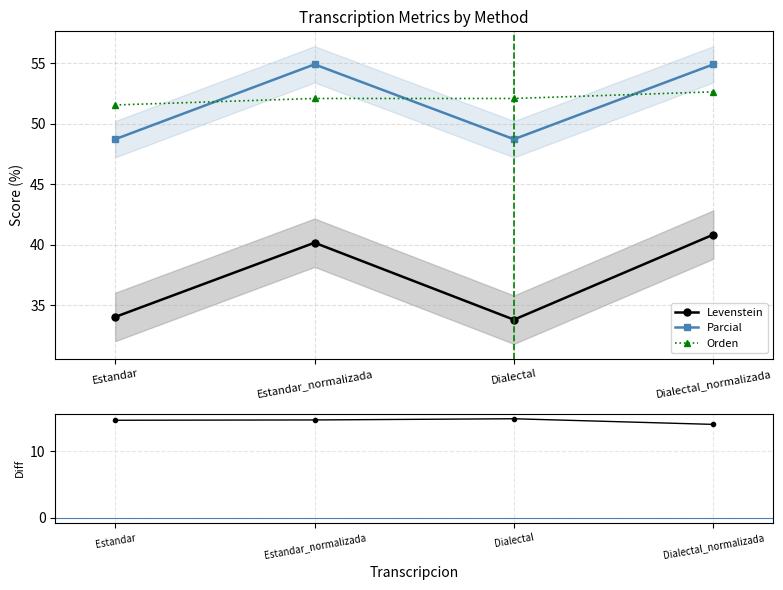

Which series has the largest total across all categories?

Orden